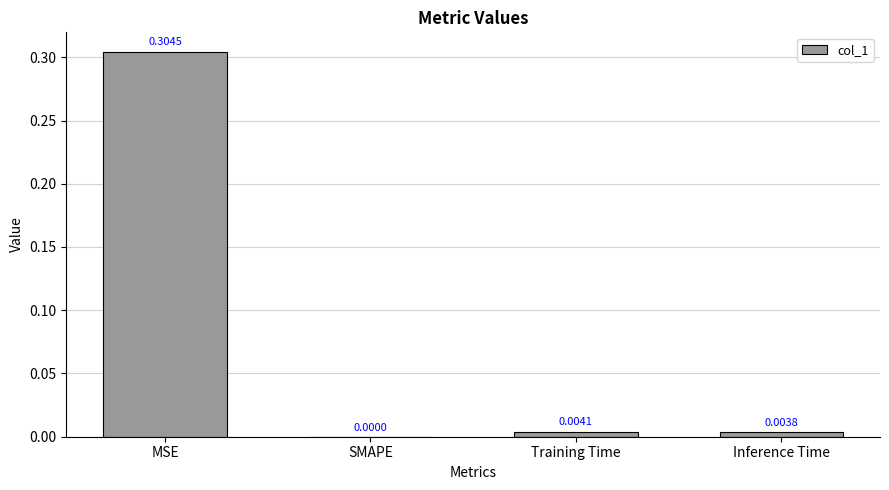

At which category does the chart reach its peak across all series?

MSE